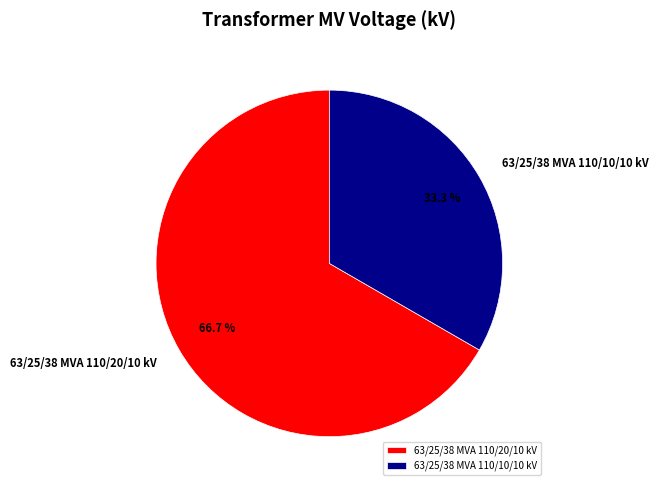

How many slices are in this pie chart?

2